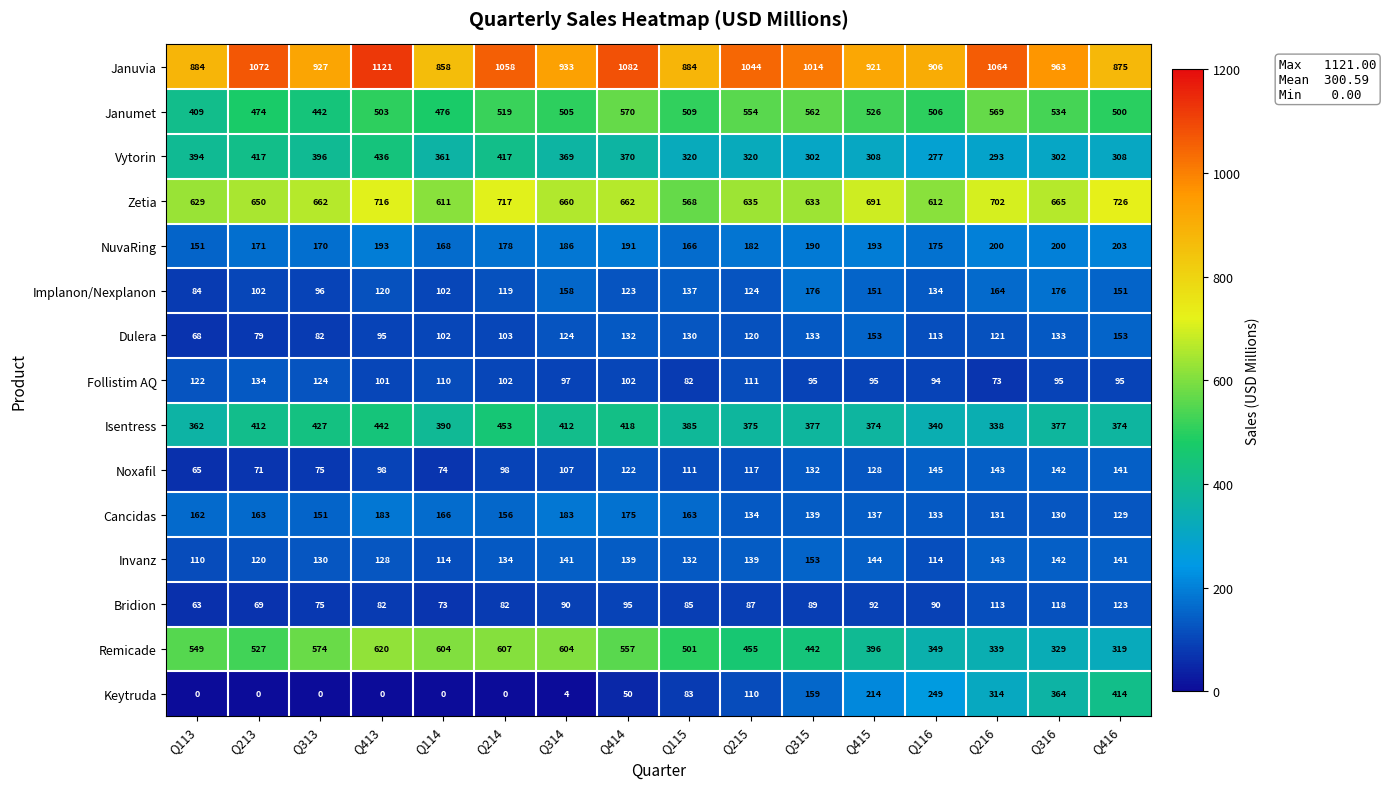

Which series changed the most between Q113 and Q314?

Janumet